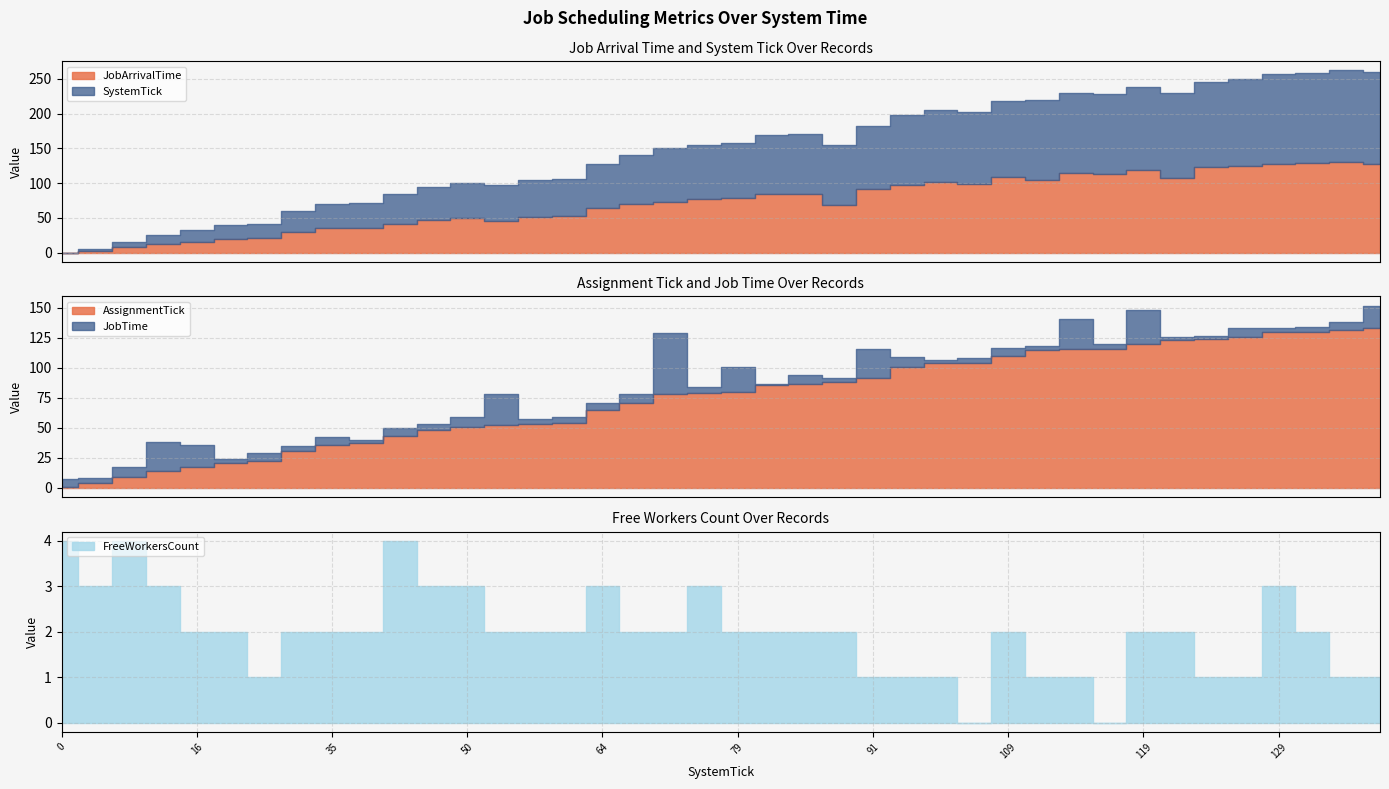

What is the difference between the AssignmentTick values at 85 and 30?

55